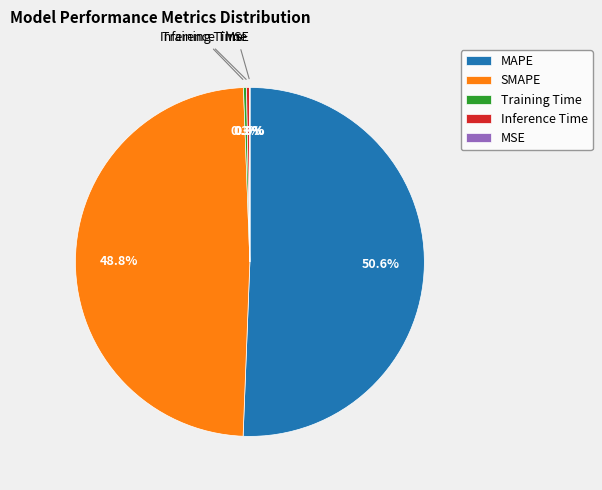

What portion of the pie excludes Training Time?

99.7%